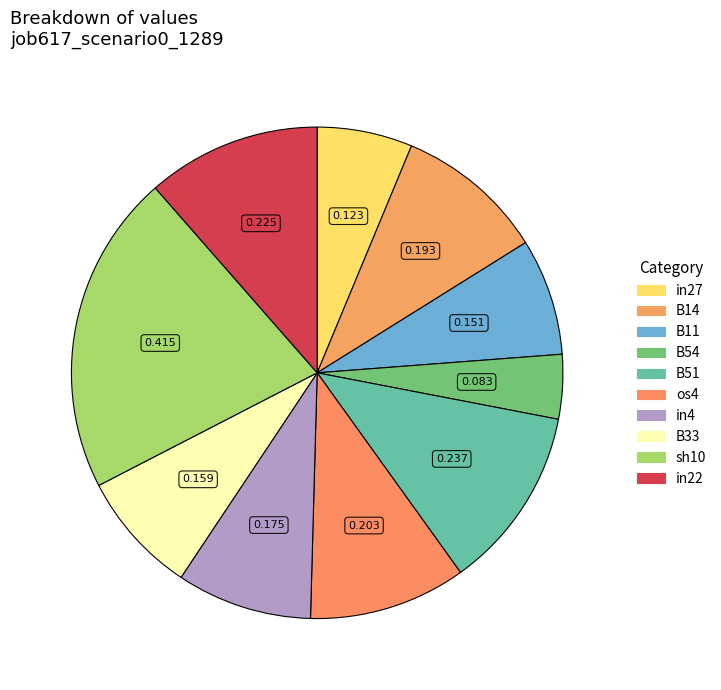

How many segments does this pie chart have?

10